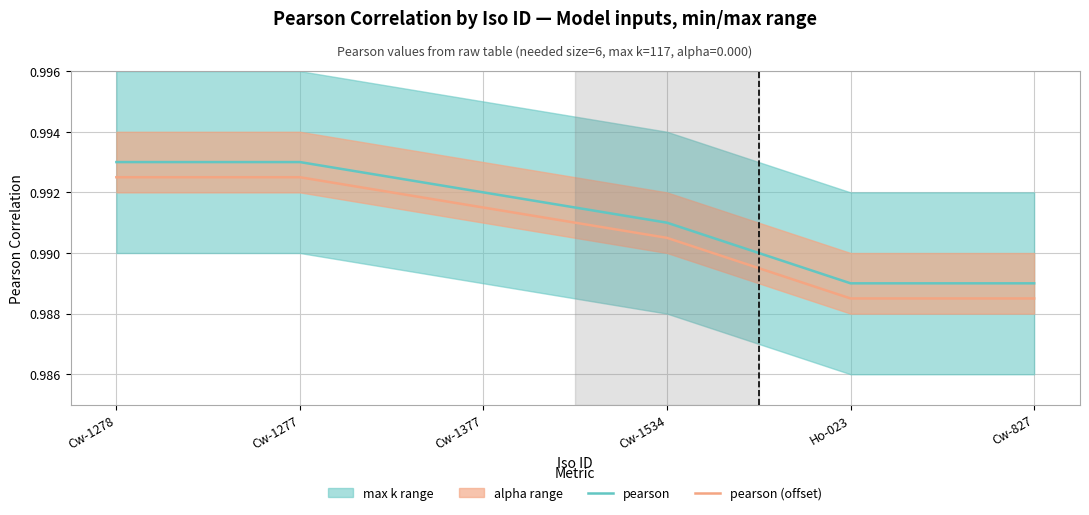

Count the pearson values in the range 0 to 1.

6